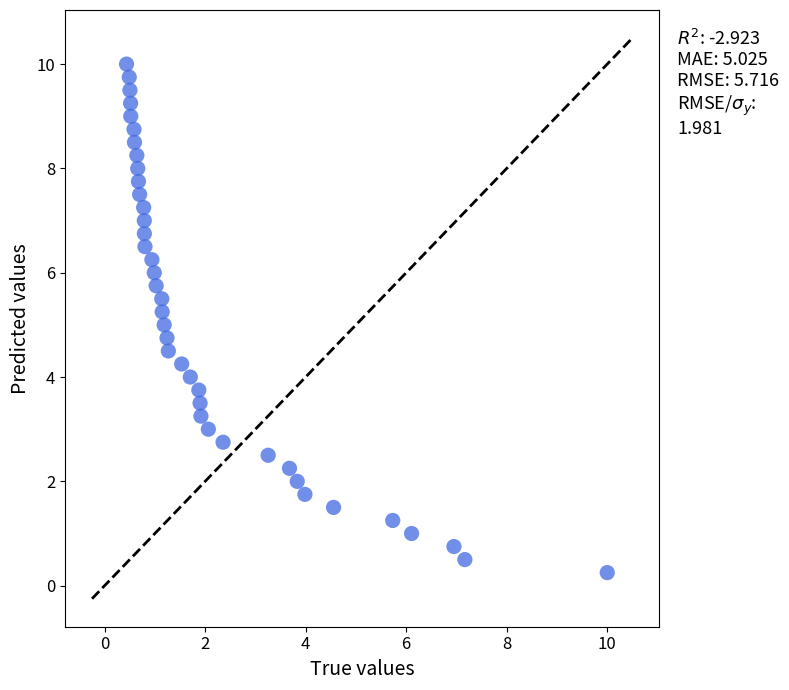

How many data points are displayed?

40